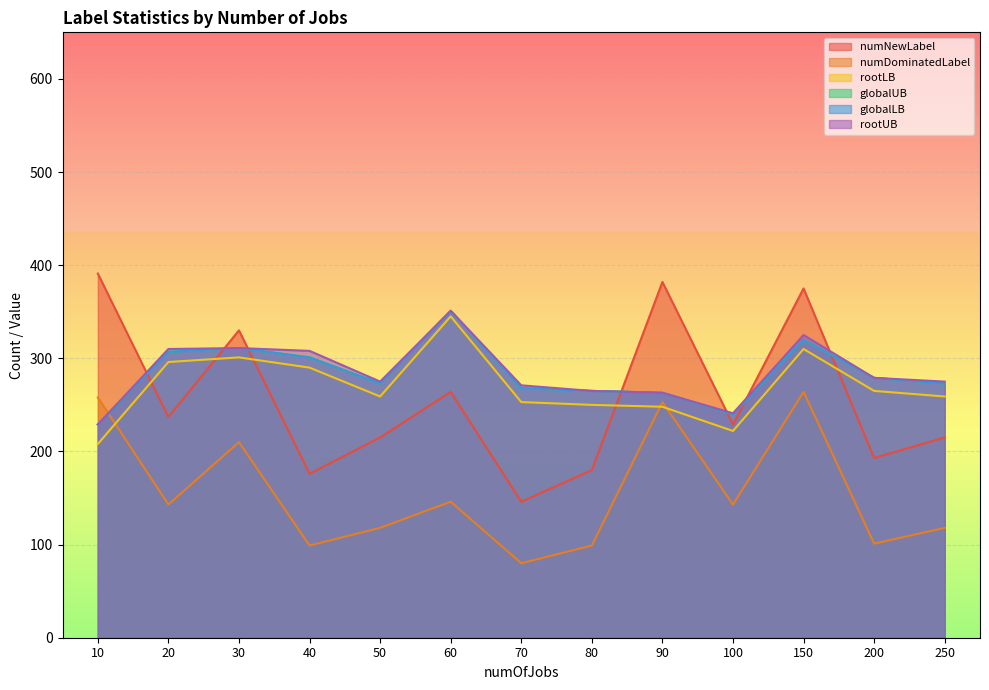

True or false: numDominatedLabel and numNewLabel cross at least once.

False